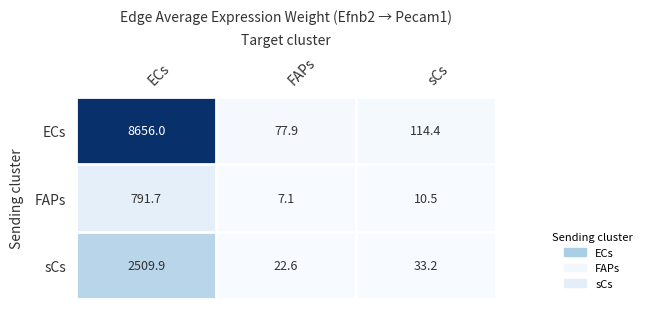

The value of sCs at ECs is 2509.9. True or false?

True